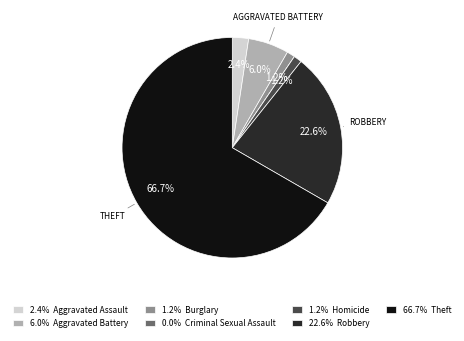

Which has a higher value, 2.4% Aggravated Assault or 22.6% Robbery?

22.6% Robbery